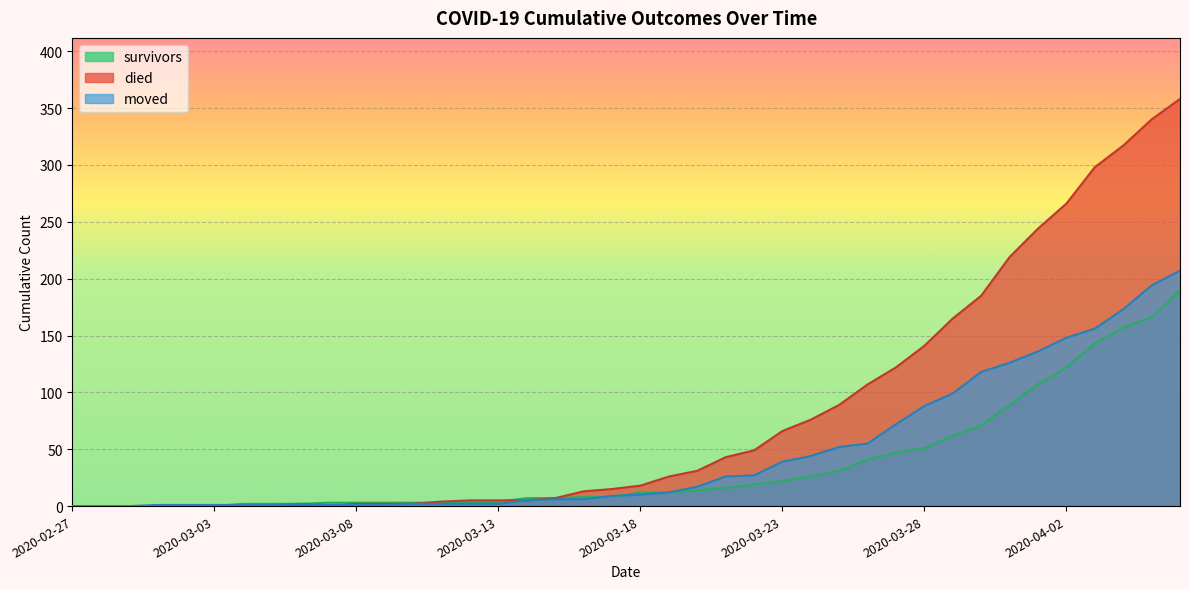

Where does the moved series first go above 10?

2020-03-19